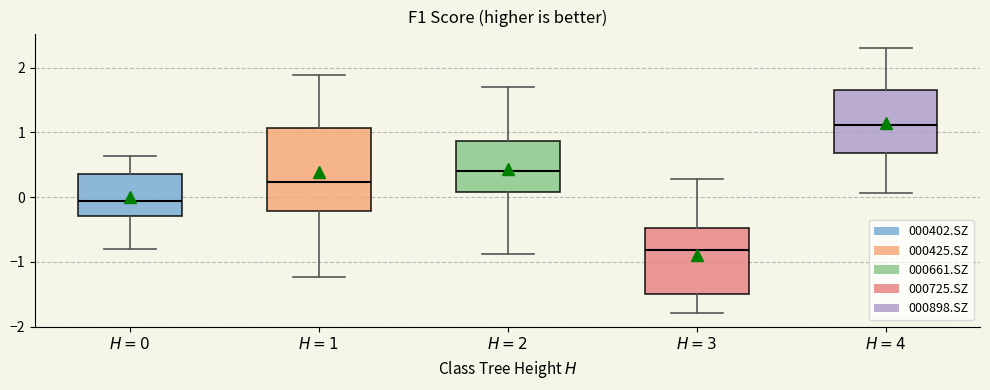

Which box is the tallest, from its lower edge to its upper edge?

$H=1$